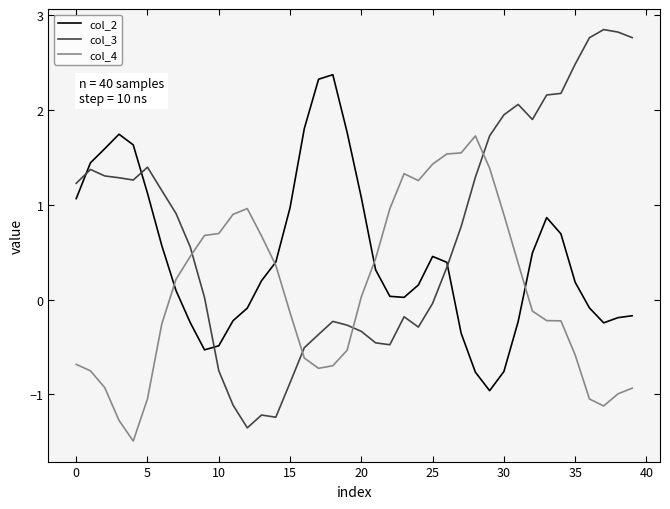

Is this an area chart (filled region under the line)?

No